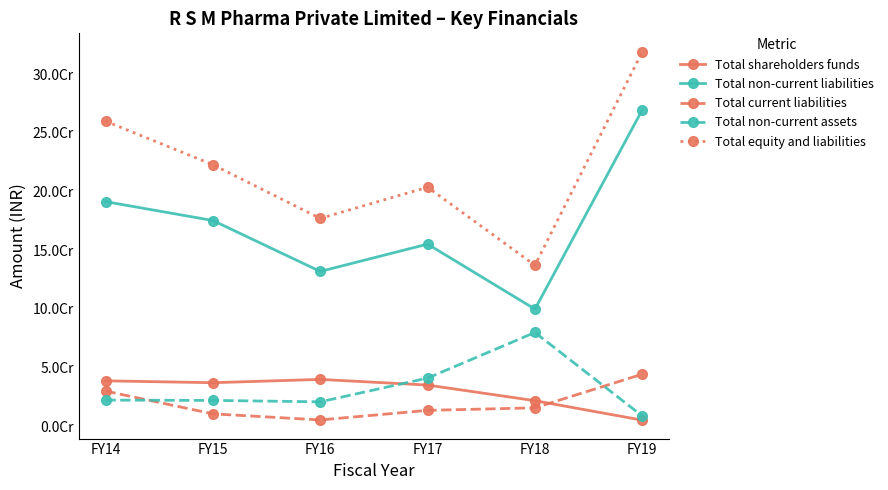

True or false: Total non-current liabilities and Total current liabilities intersect in this chart.

False